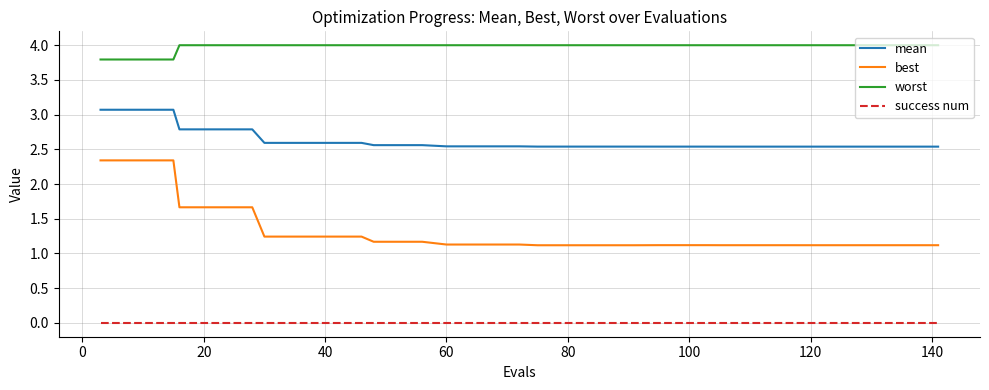

True or false: best and worst intersect in this chart.

False